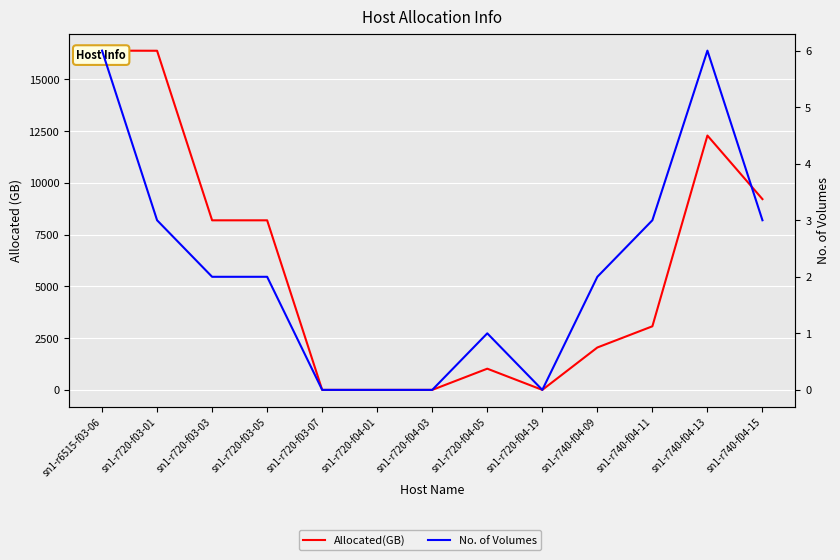

How many No. of Volumes values are between 0 and 3?

11